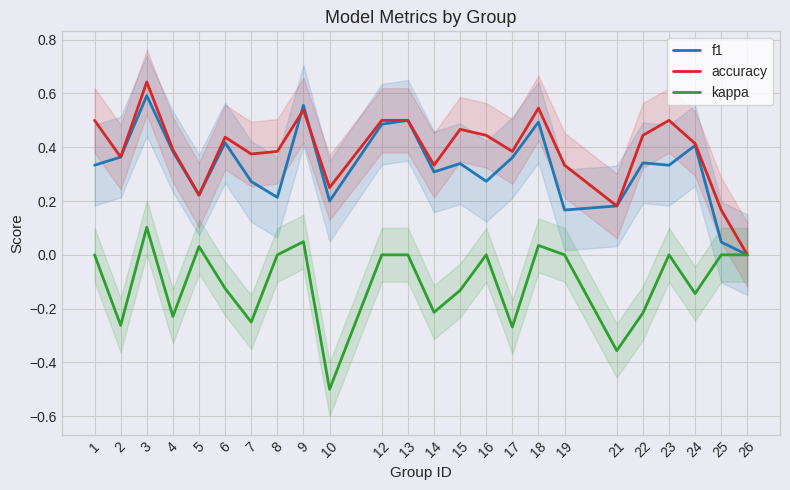

How many lines are shown in the chart?

3